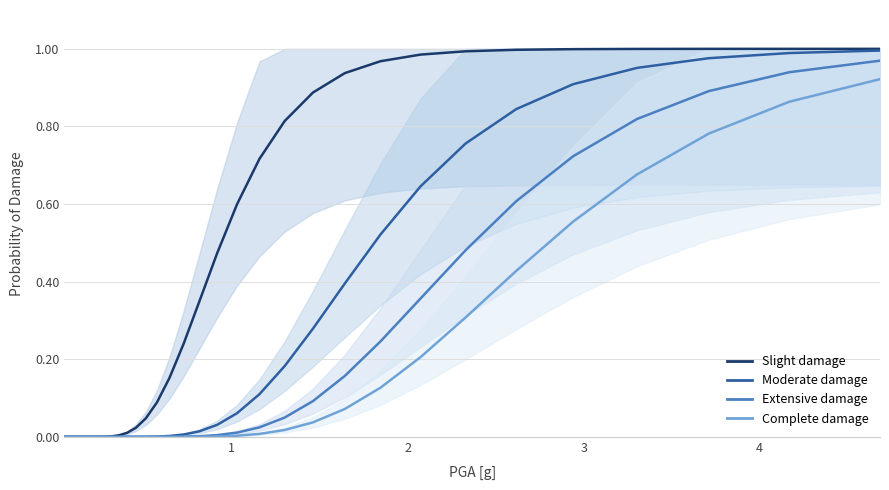

How many distinct data groups are displayed?

4